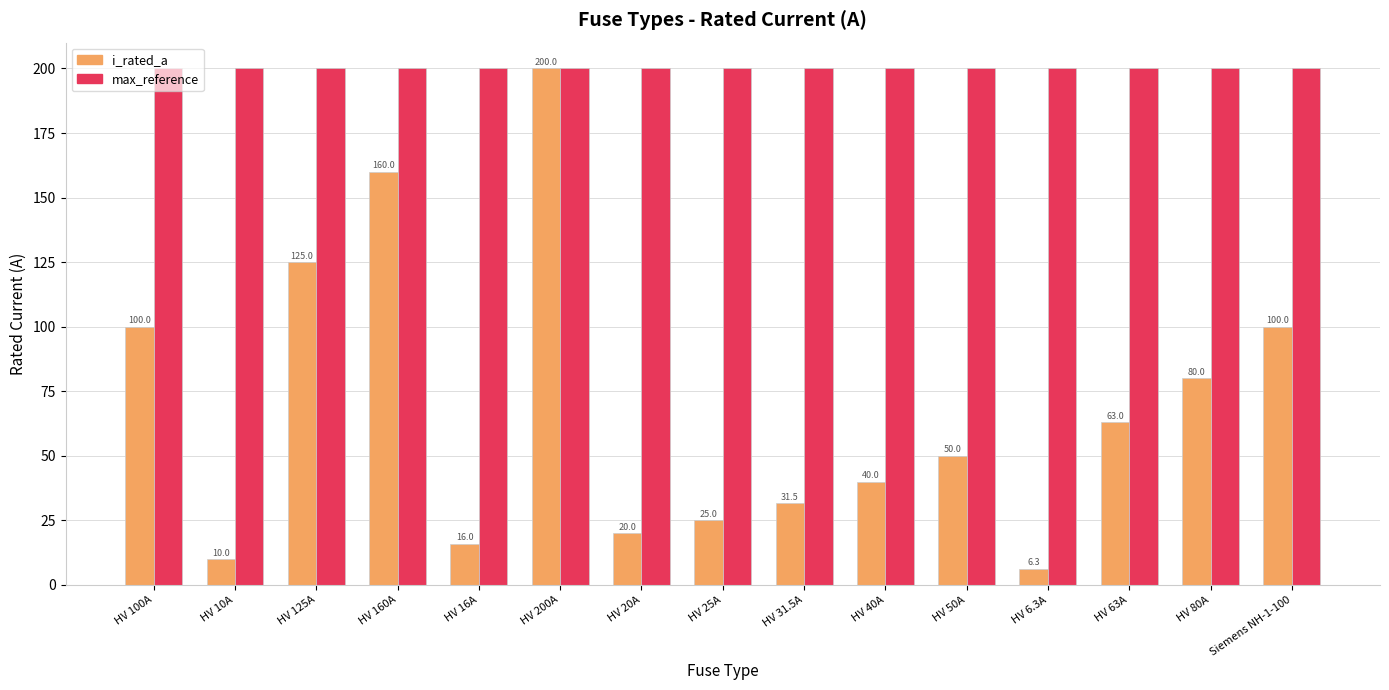

True or false: max_reference has a value of 200.0 at HV 10A.

True